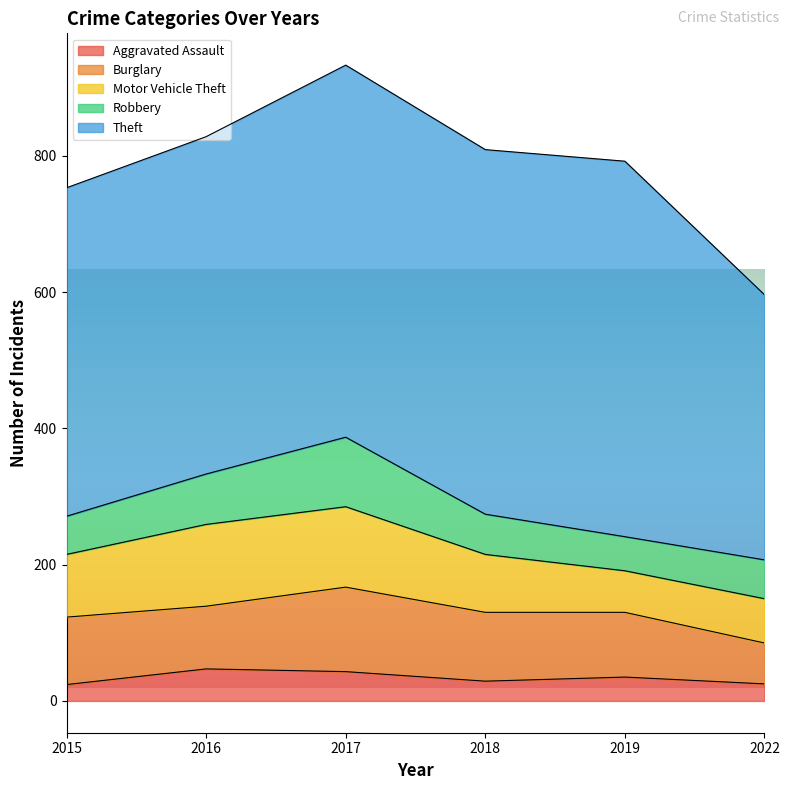

How many data points in Robbery are less than 59?

3